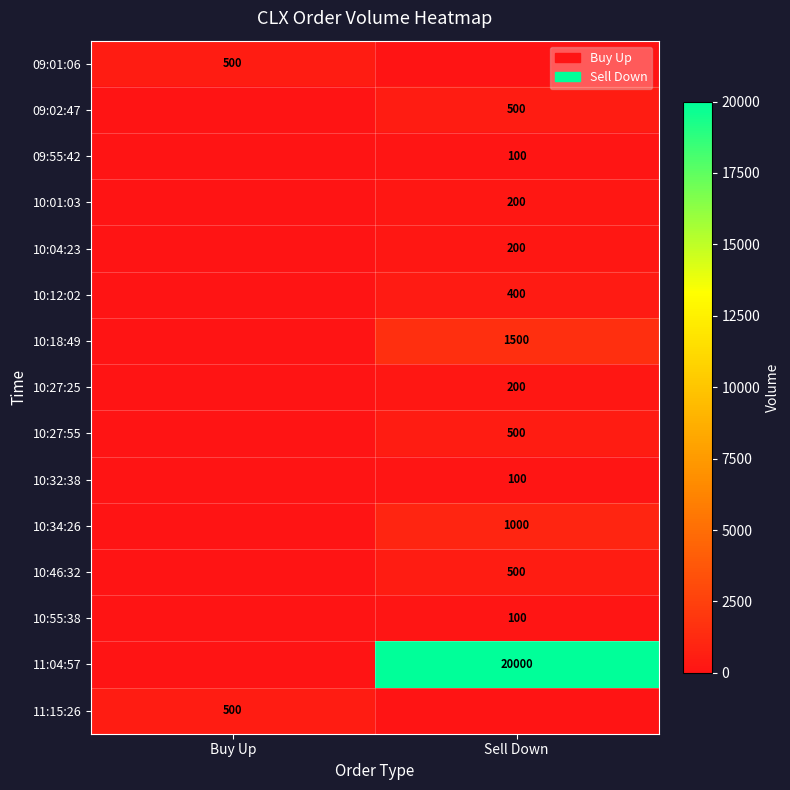

The value of 11:04:57 at Sell Down is 34118. True or false?

False